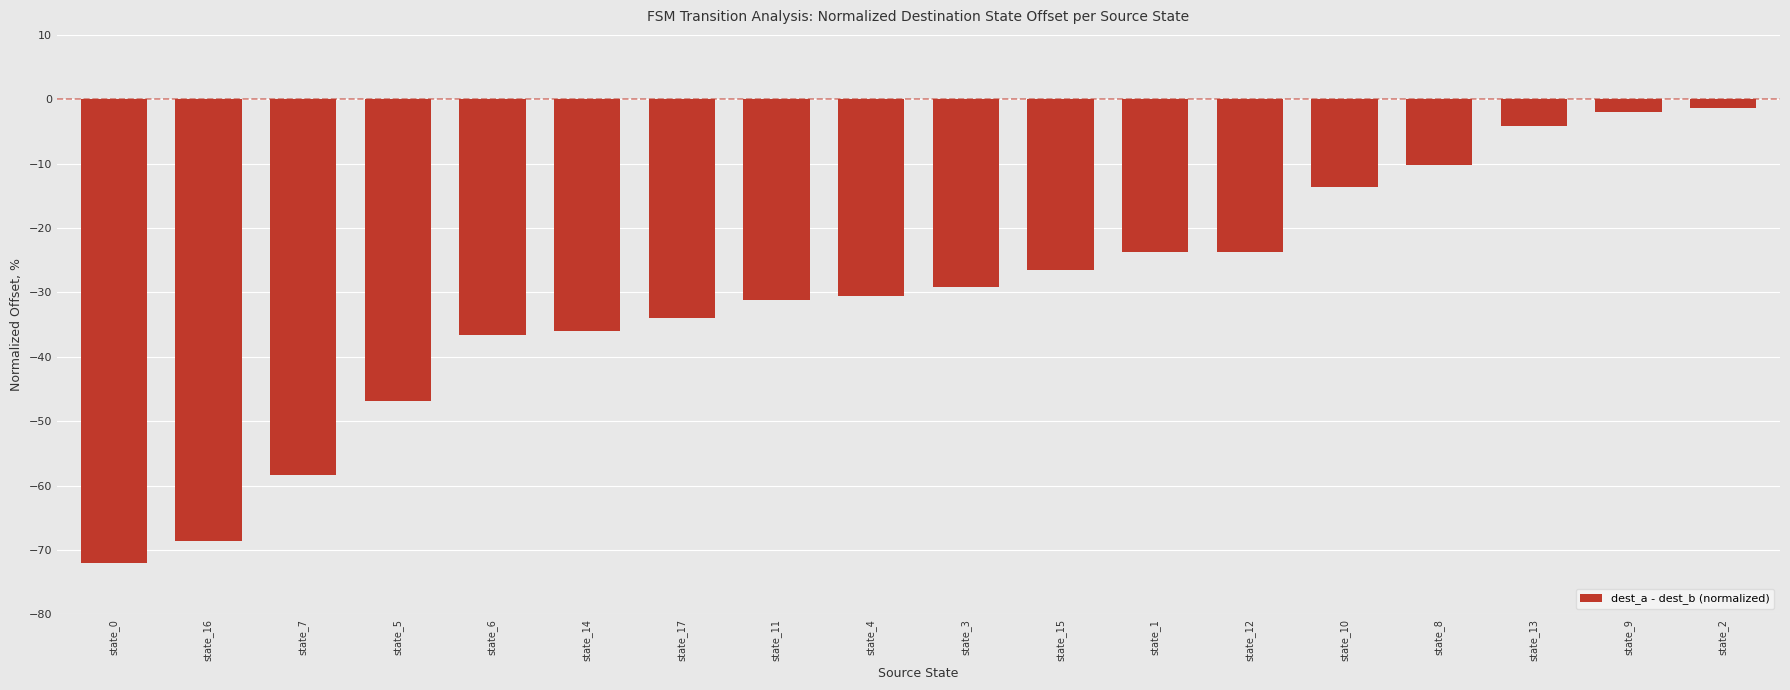

What is the label of the 17th bar from the right?

state_16